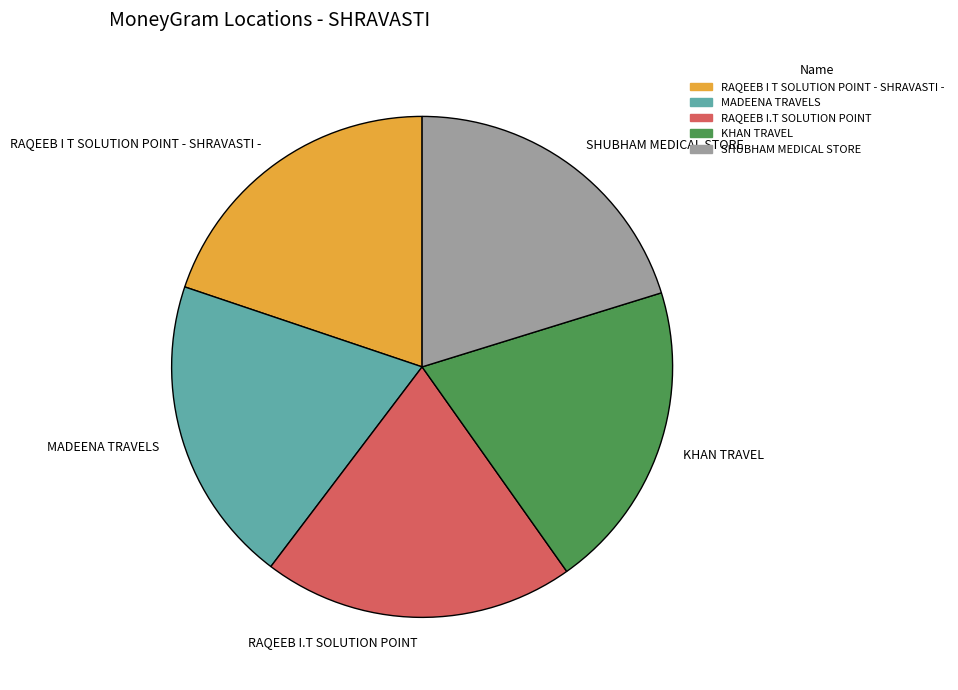

Is there any slice that represents more than half of the pie?

No